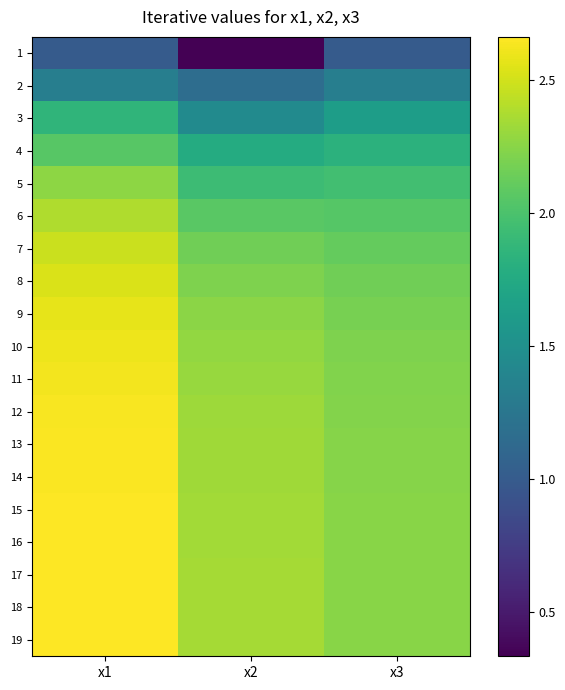

Rank the series at x2 from highest to lowest value.

19, 18, 17, 16, 15, 14, 13, 12, 11, 10, 9, 8, 7, 6, 5, 4, 3, 2, 1